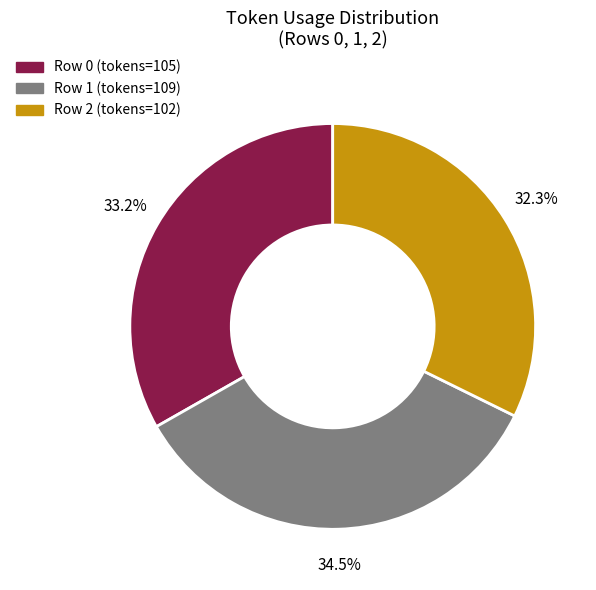

Does any single category account for the majority?

No